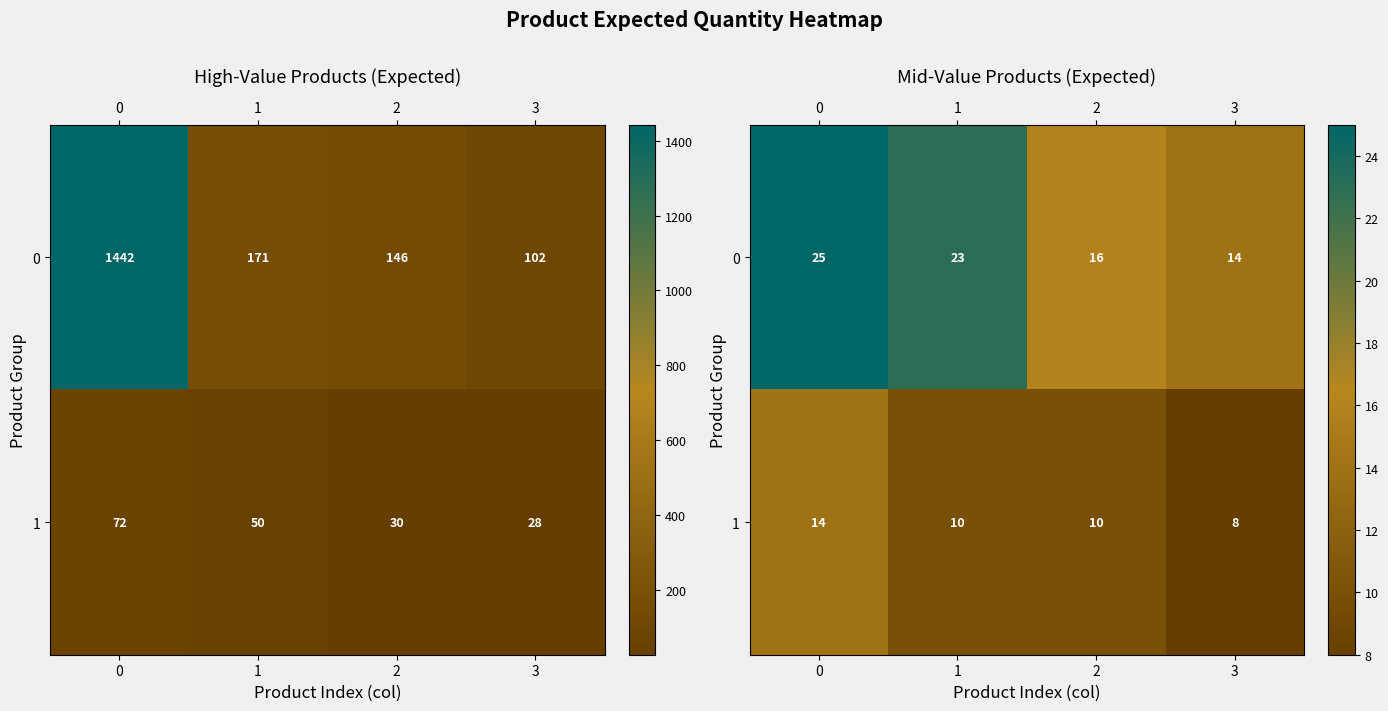

What is the sum of all 1 values?

42